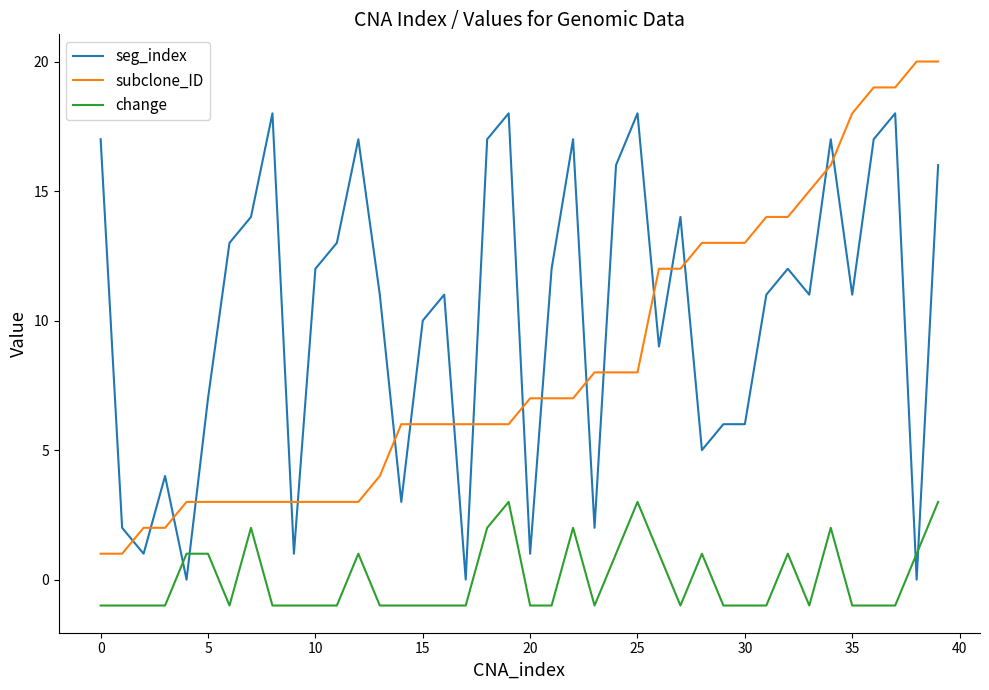

Which series has the largest total across all categories?

seg_index